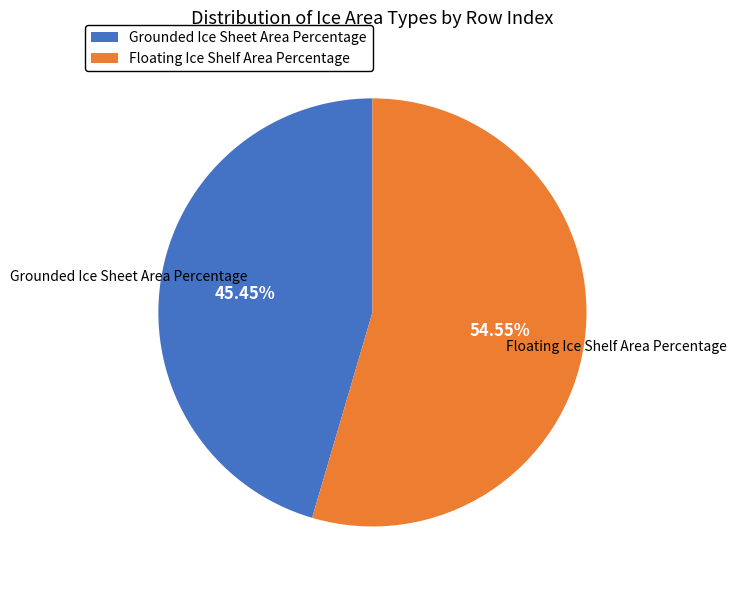

Which category has the biggest portion of the pie?

Floating Ice Shelf Area Percentage